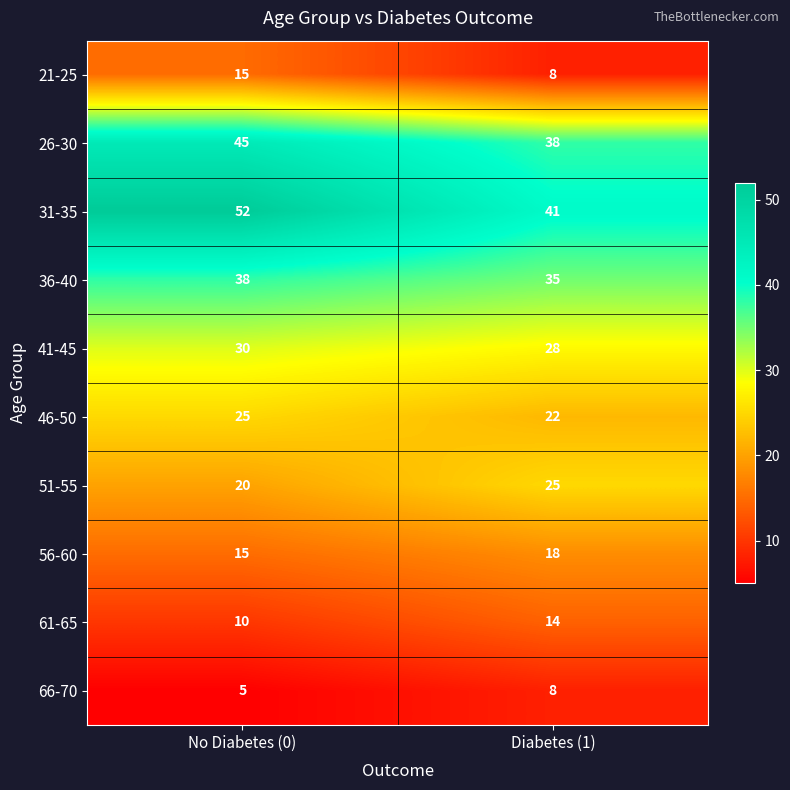

How many data points does each series have?

2